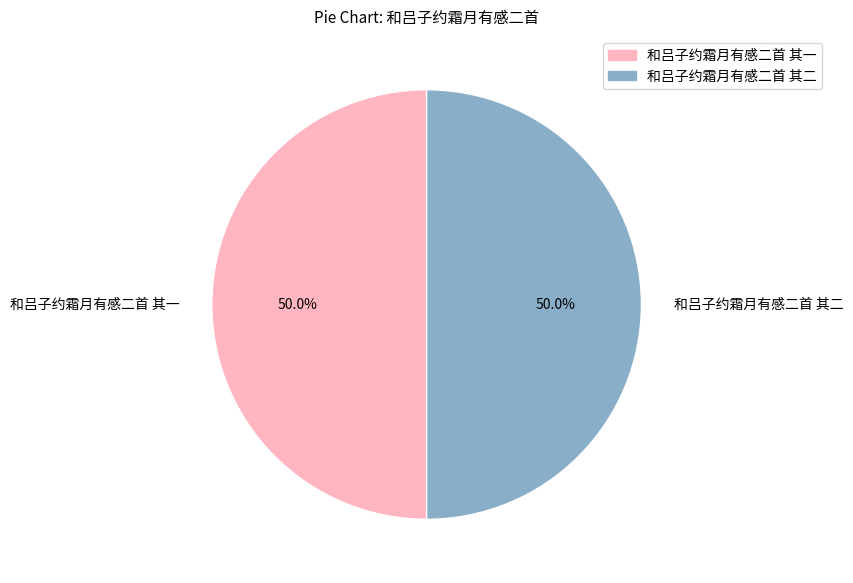

Approximately how many times larger is the value at 和吕子约霜月有感二首 其二 compared to 和吕子约霜月有感二首 其一?

1.0